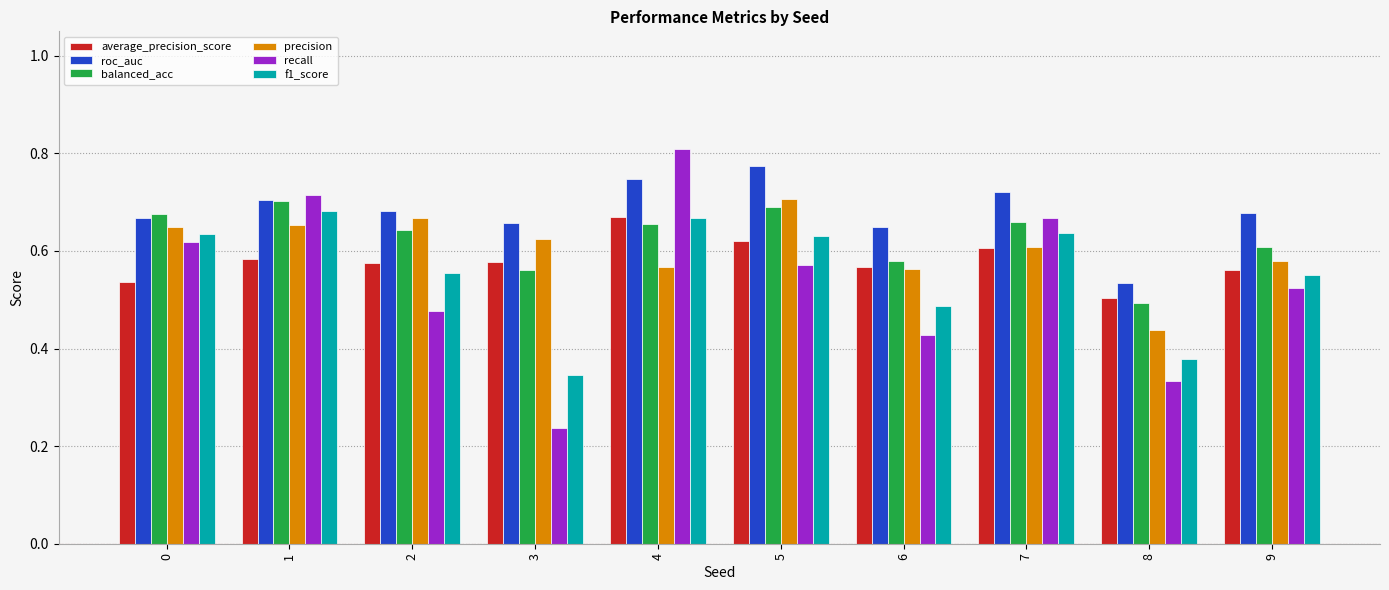

Where is roc_auc nearest to the value 0?

8